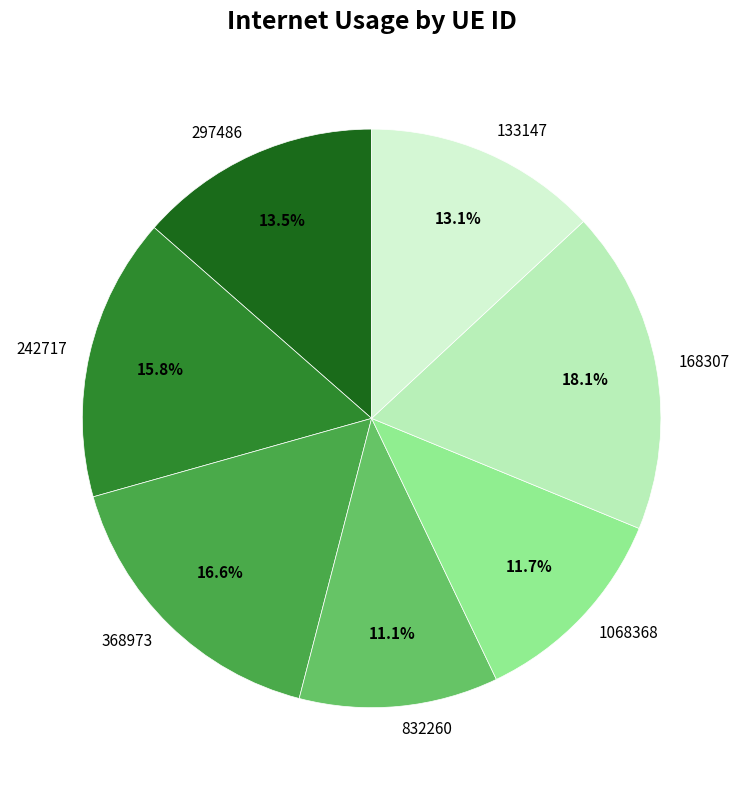

Does any single category account for the majority?

No